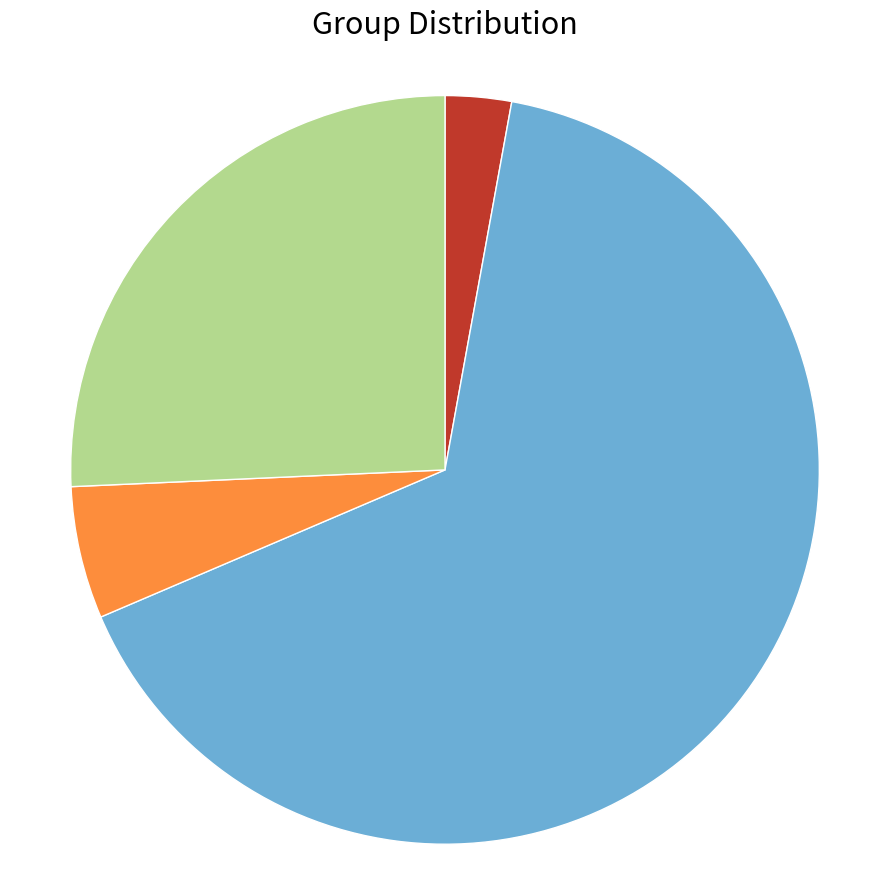

Is there a majority slice in this chart?

Yes